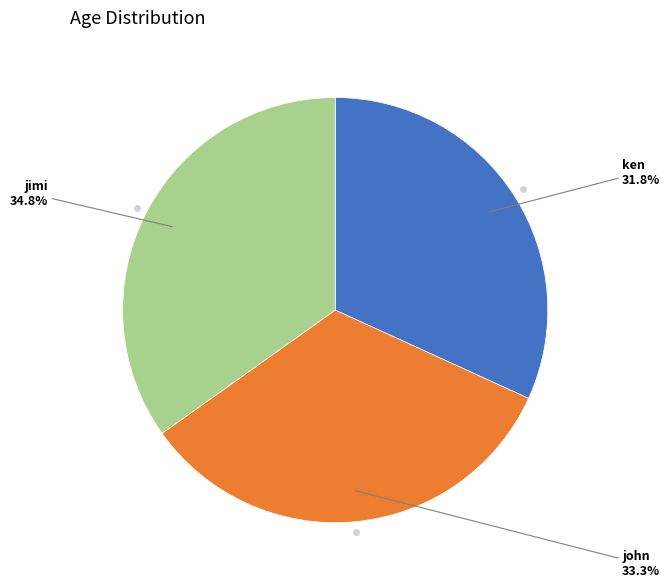

Is there any slice that represents more than half of the pie?

No